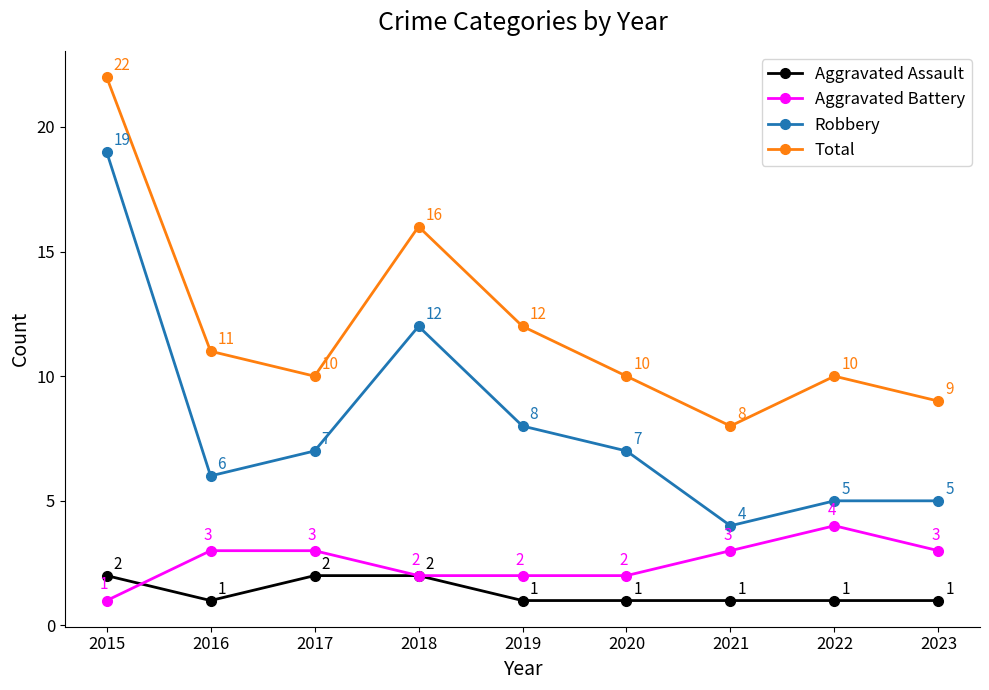

Reading left to right, list all the values displayed in this chart.

Aggravated Assault: 2015=2	2016=1	2017=2	2018=2	2019=1	2020=1	2021=1	2022=1	2023=1
Aggravated Battery: 2015=1	2016=3	2017=3	2018=2	2019=2	2020=2	2021=3	2022=4	2023=3
Robbery: 2015=19	2016=6	2017=7	2018=12	2019=8	2020=7	2021=4	2022=5	2023=5
Total: 2015=22	2016=11	2017=10	2018=16	2019=12	2020=10	2021=8	2022=10	2023=9